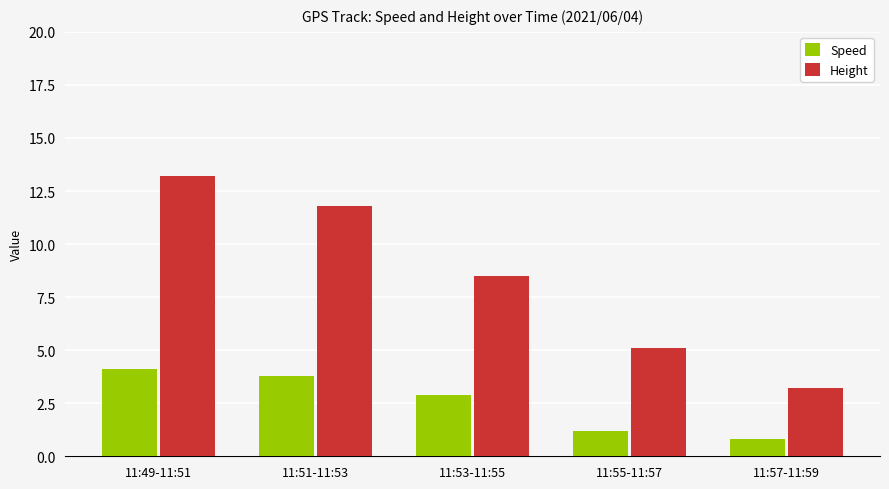

At which label does Height first exceed 8?

11:49-11:51